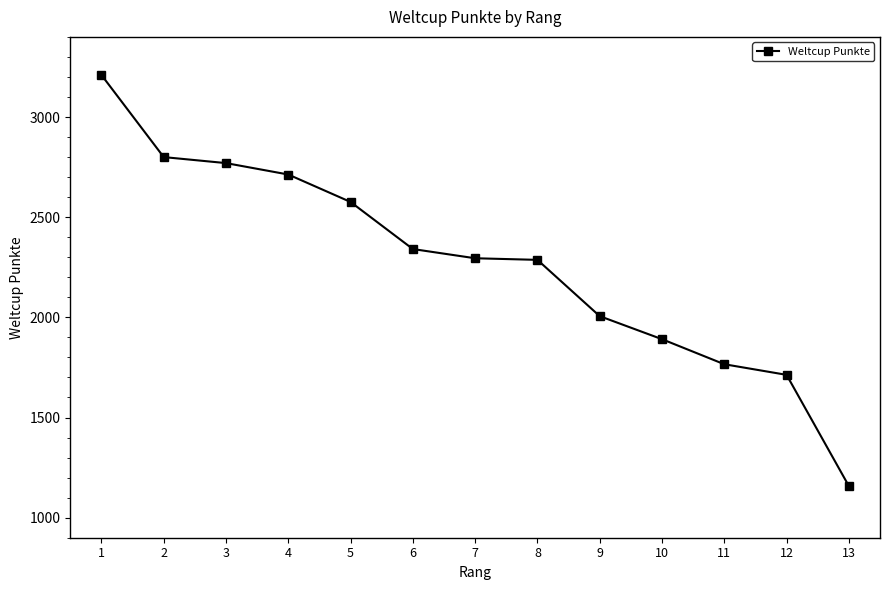

What is the value of the 1st point from the left?

3210